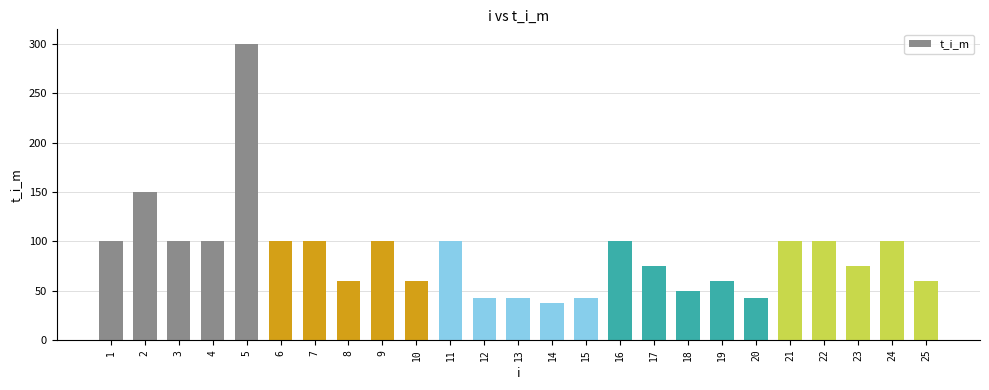

Reading left to right, what are all the values shown in this chart?

1=100.0	2=150.0	3=100.0	4=100.0	5=300.0	6=100.0	7=100.0	8=60.0	9=100.0	10=60.0	11=100.0	12=42.9	13=42.9	14=37.5	15=42.9	16=100.0	17=75.0	18=50.0	19=60.0	20=42.9	21=100.0	22=100.0	23=75.0	24=100.0	25=60.0